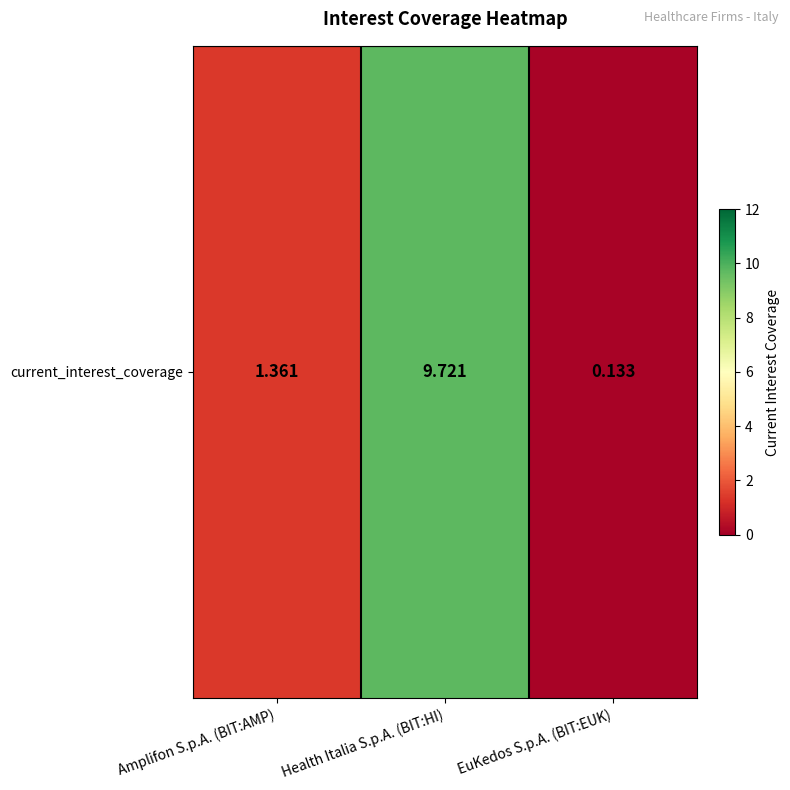

List the labels in order of value, largest first.

Health Italia S.p.A. (BIT:HI), Amplifon S.p.A. (BIT:AMP), EuKedos S.p.A. (BIT:EUK)